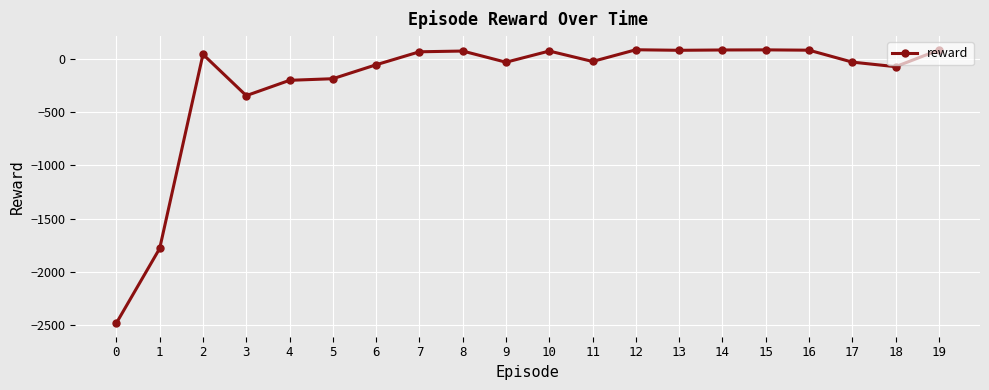

How many negative values are there?

10